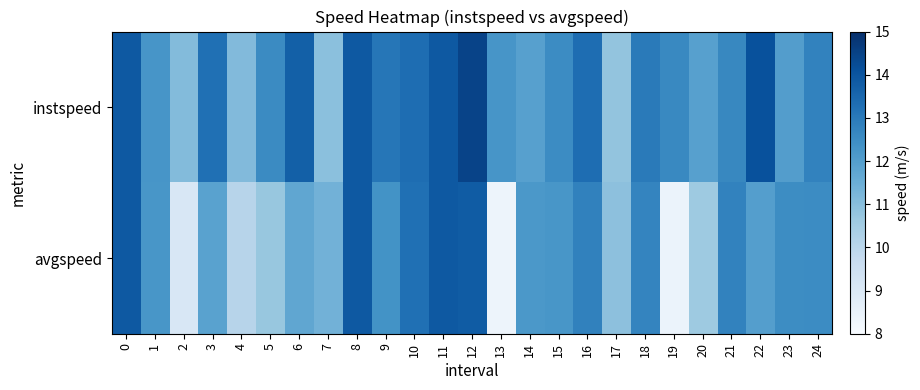

At how many categories does at least one series exceed 8?

25